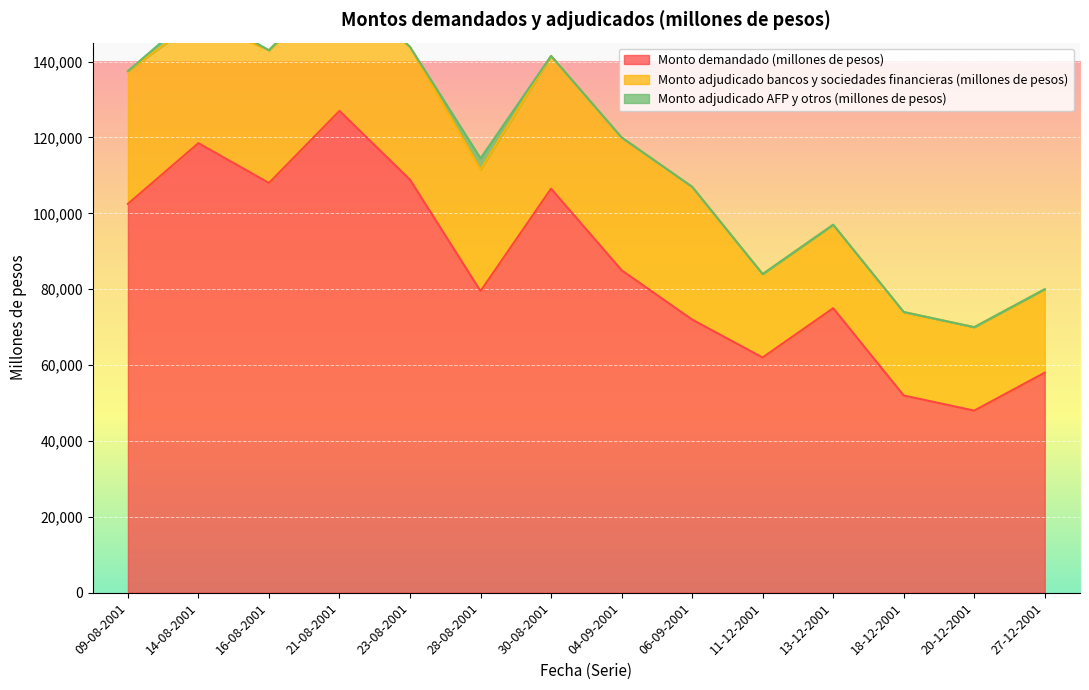

What is the label of the 1st point from the left?

09-08-2001